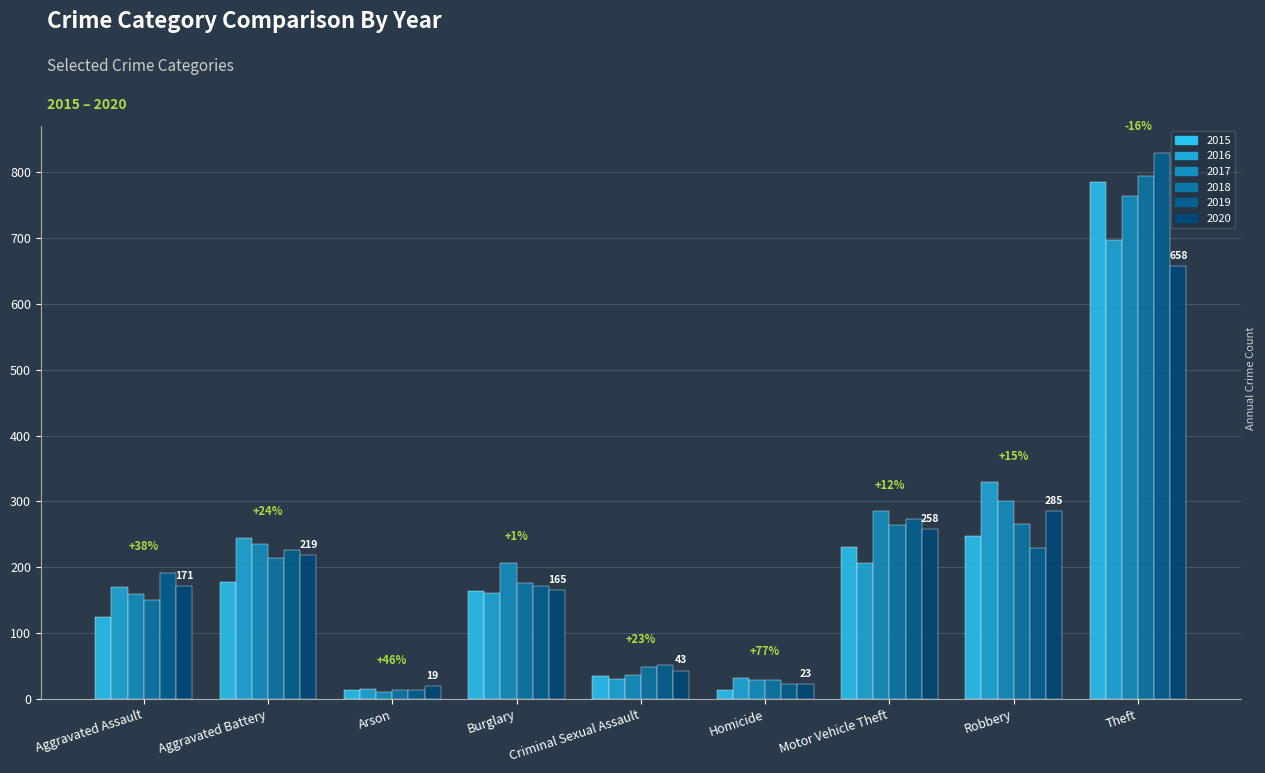

What is the label of the 1st bar from the right?

Theft